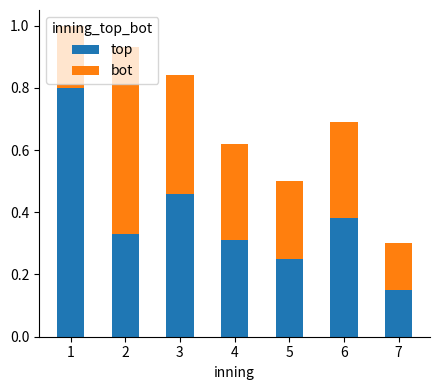

What is the sum of all top values?

2.7